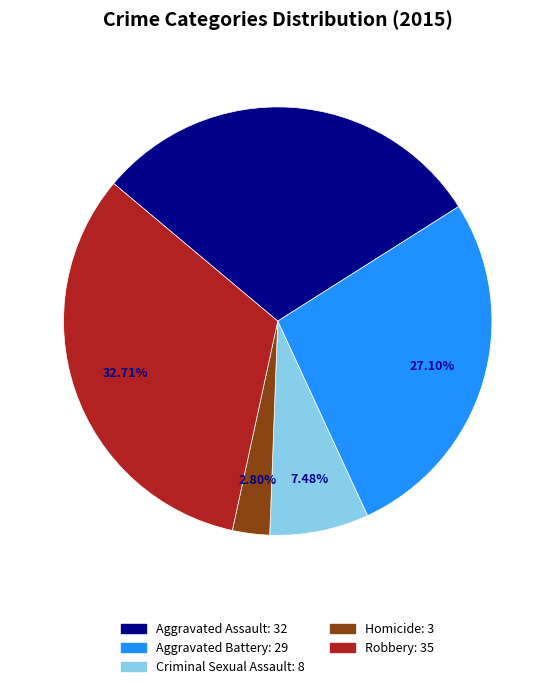

What percentage is the Criminal Sexual Assault slice, to the nearest percent?

7%